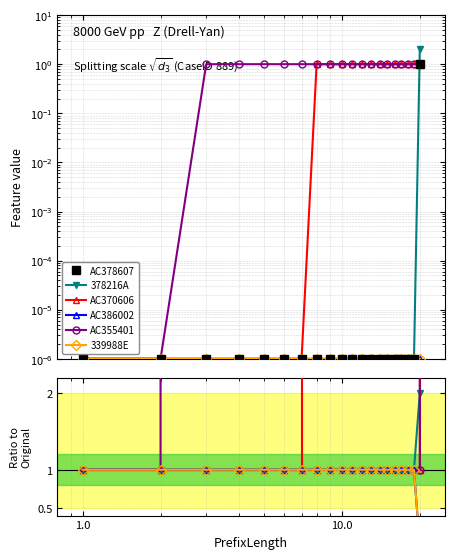

List the series in order of their peak value, lowest first.

AC386002, 339988E, AC378607, 378216A, AC370606, AC355401